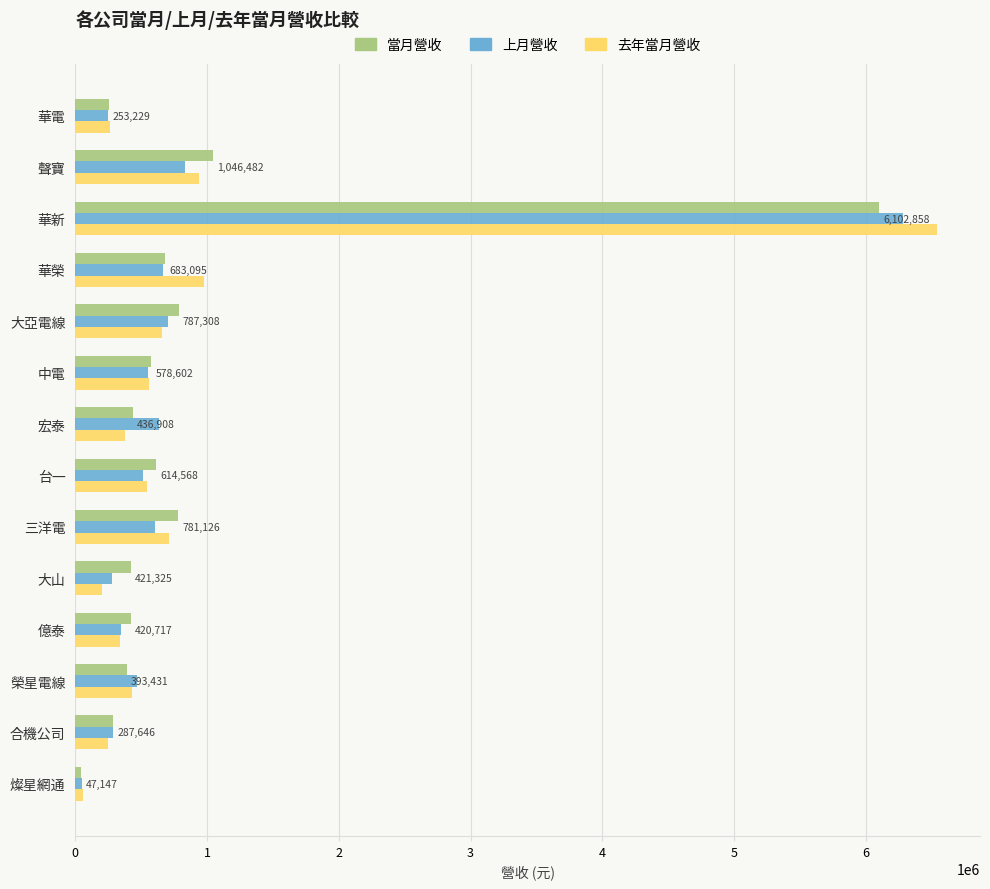

At which category is the sum across all series the highest?

華新